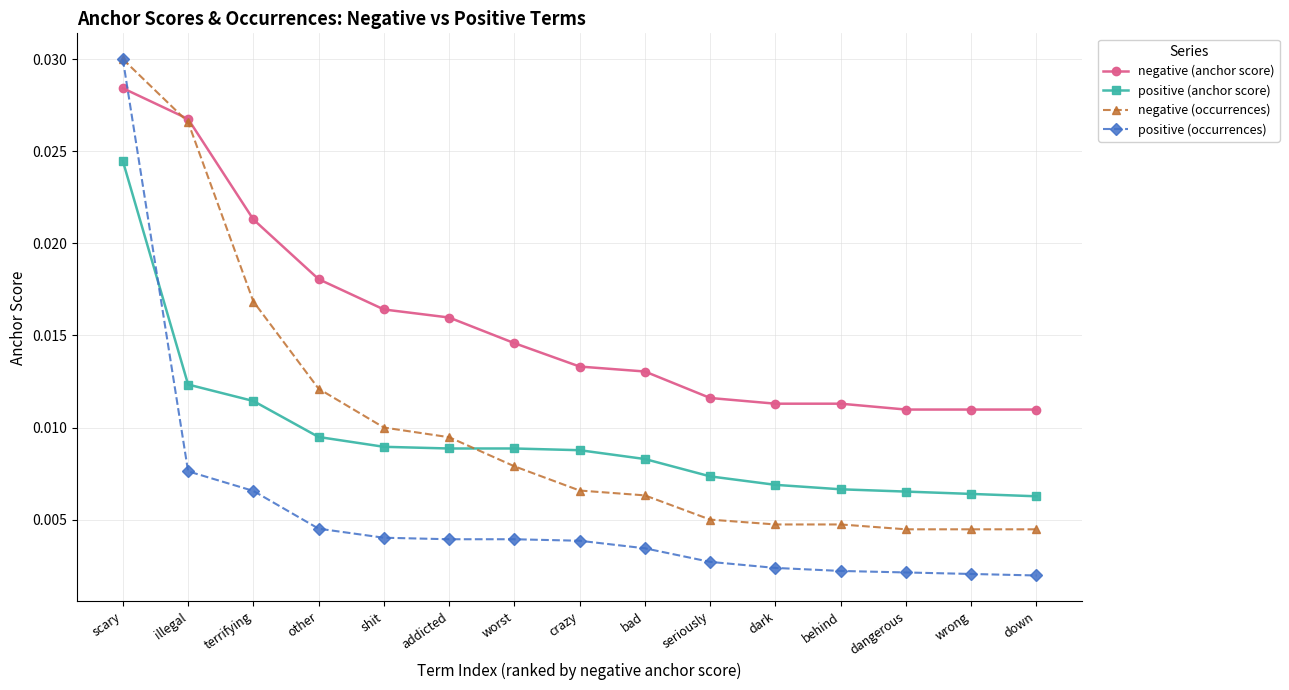

Which series has the largest total across all categories?

negative (anchor score)